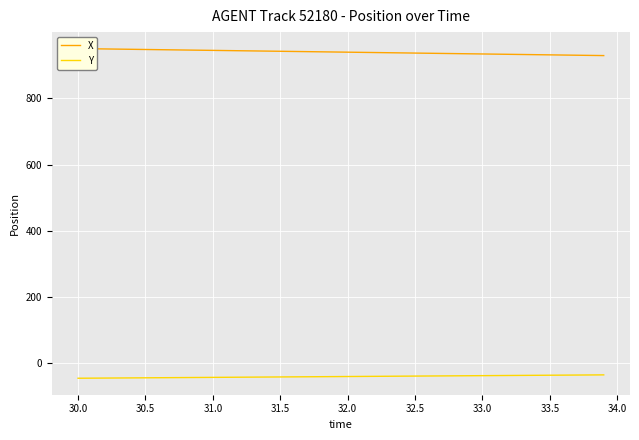

Which series has the largest range (max minus min)?

X